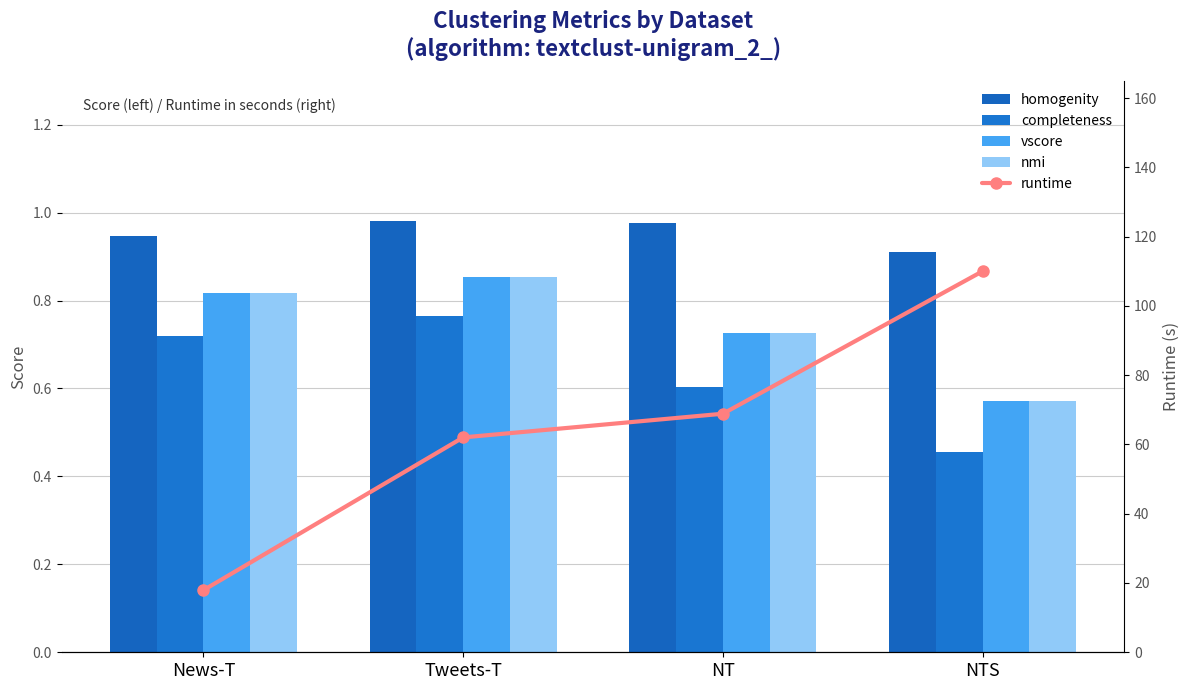

Is the value of vscore at Tweets-T greater than the value of homogenity at Tweets-T?

No